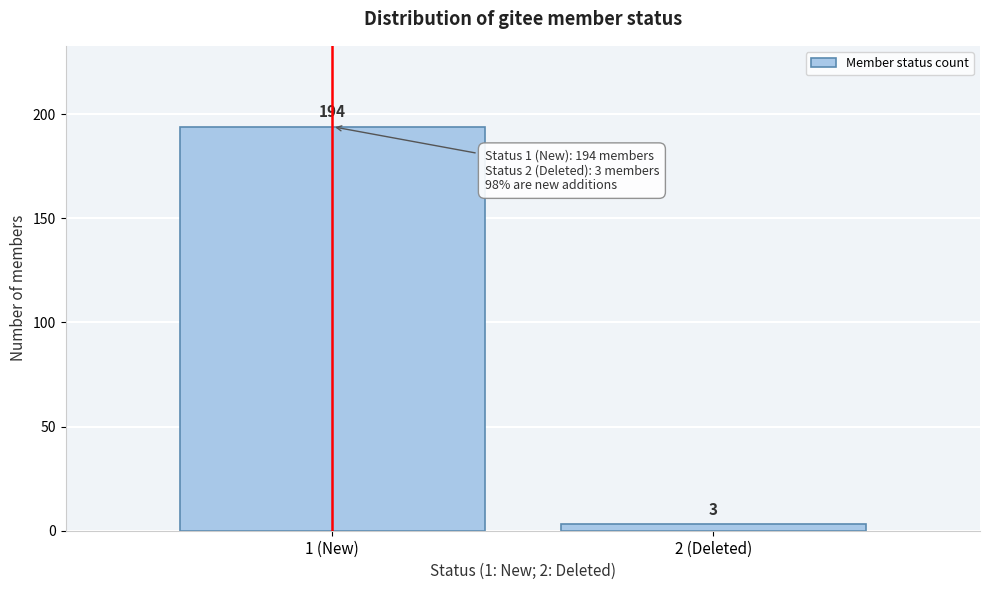

Reading right to left, extract all data points from this chart.

3	194